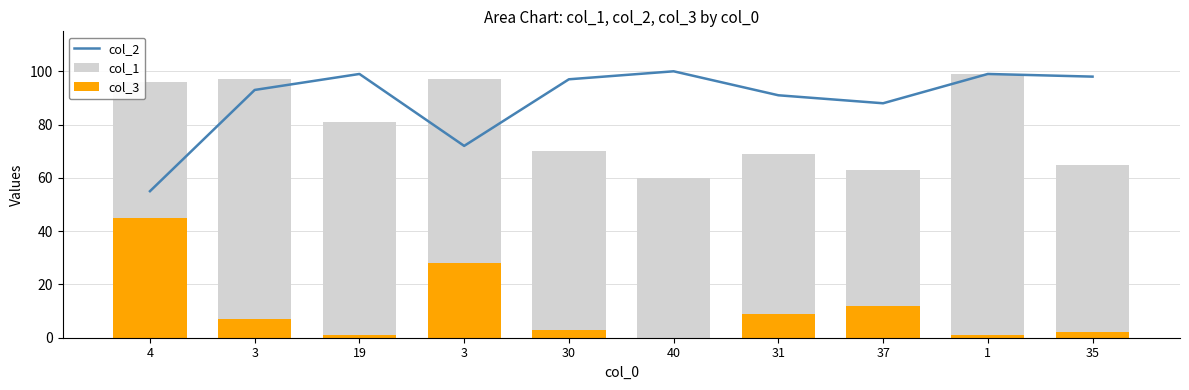

At 30, list the series in order from smallest to largest.

col_3, col_1, col_2